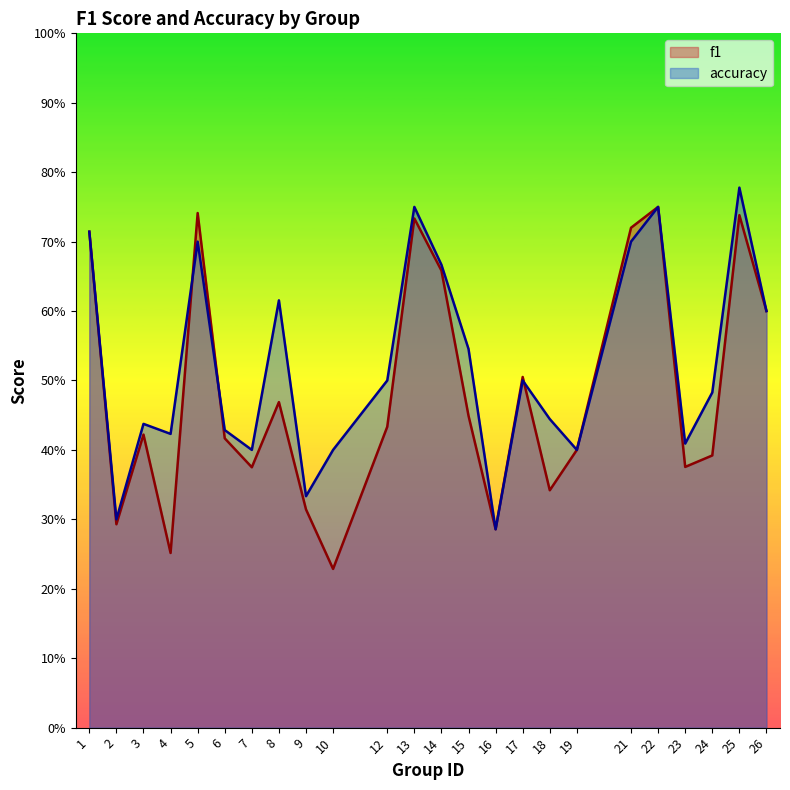

How many interior local peaks does the accuracy series have?

7